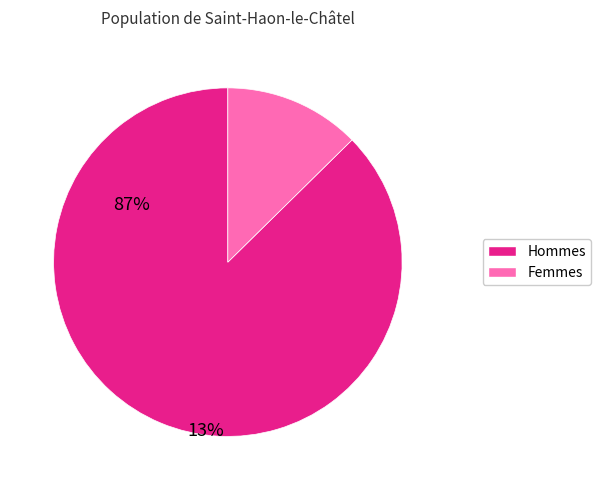

Which slice is the largest?

Hommes